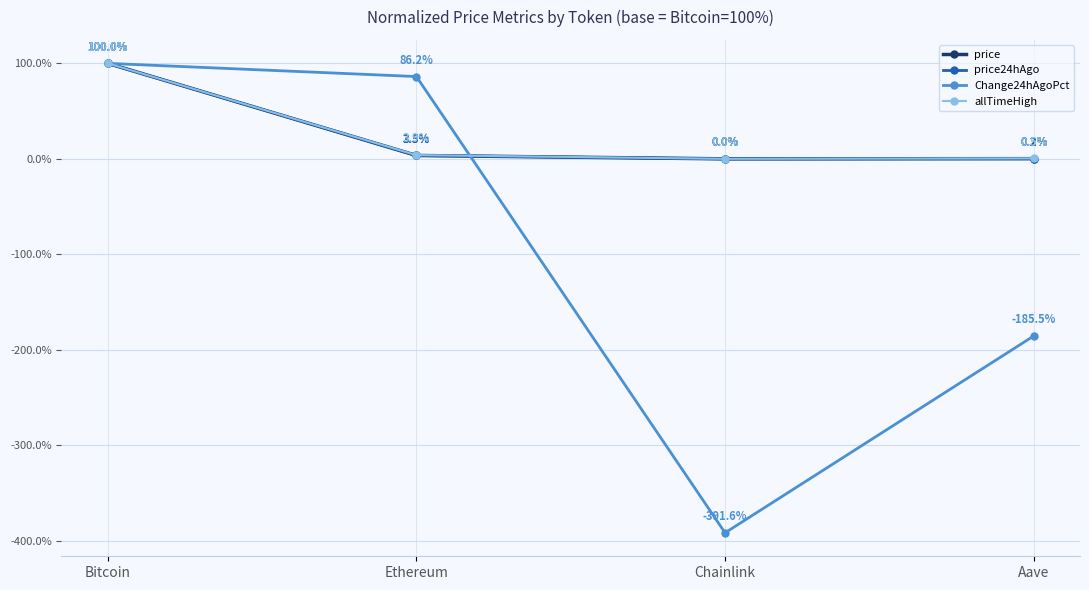

Rank the categories by allTimeHigh value from lowest to highest.

Chainlink, Aave, Ethereum, Bitcoin